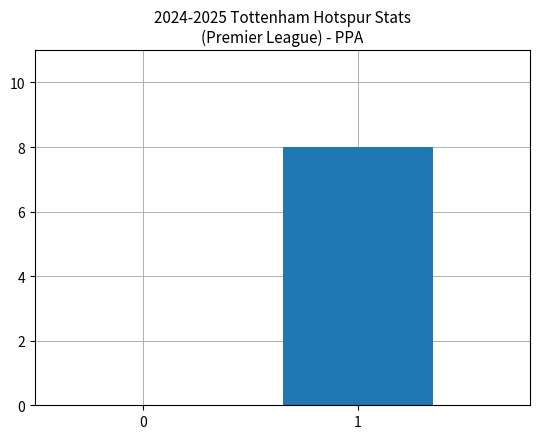

Reading right to left, transcribe all the data shown in this chart.

1=8	0=0